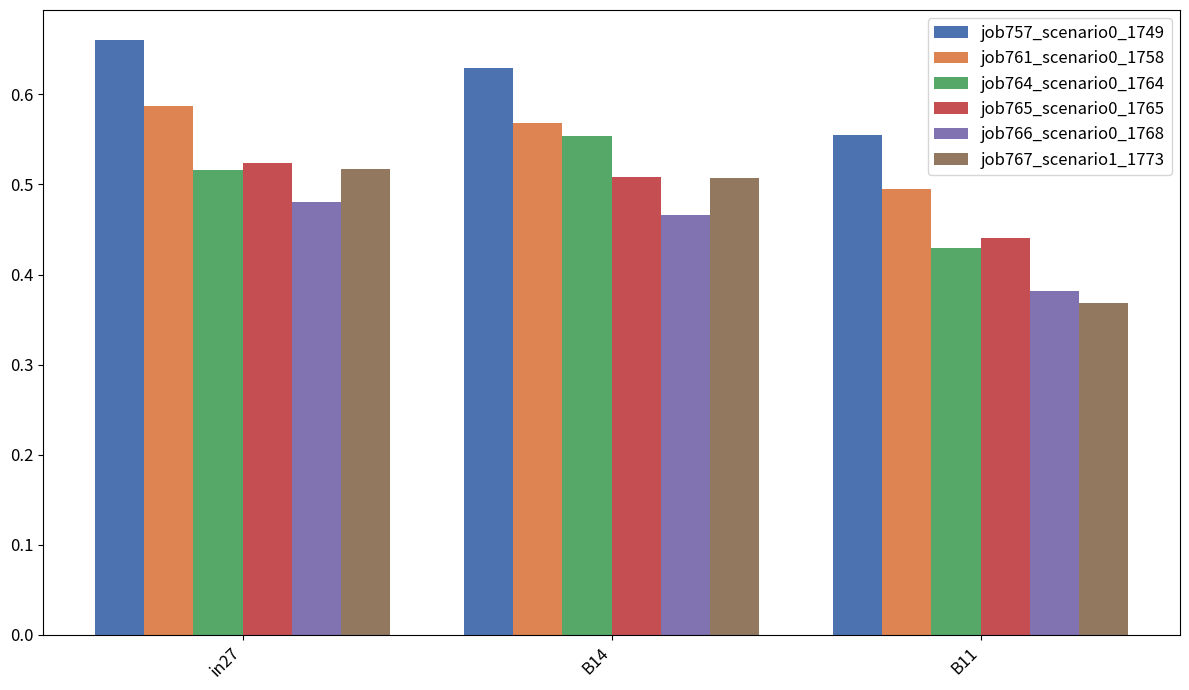

How many bars are there in total?

18